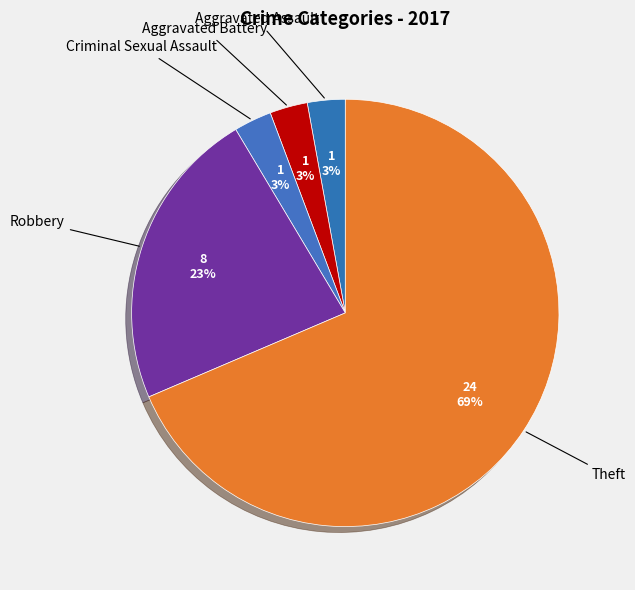

How many slices are in this pie chart?

5